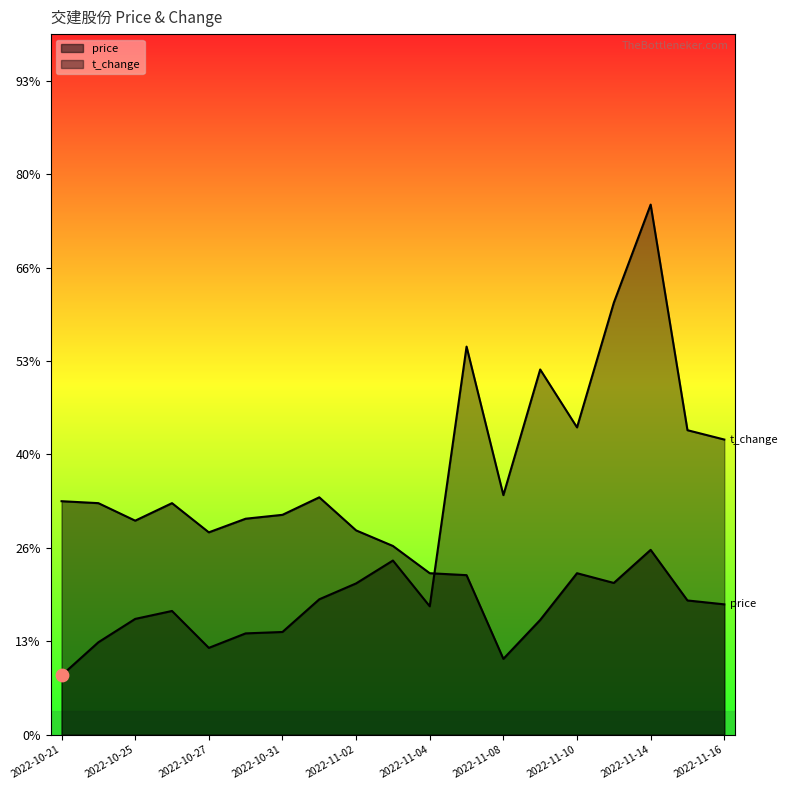

What is the total value across all series at 2022-10-21?

6.3